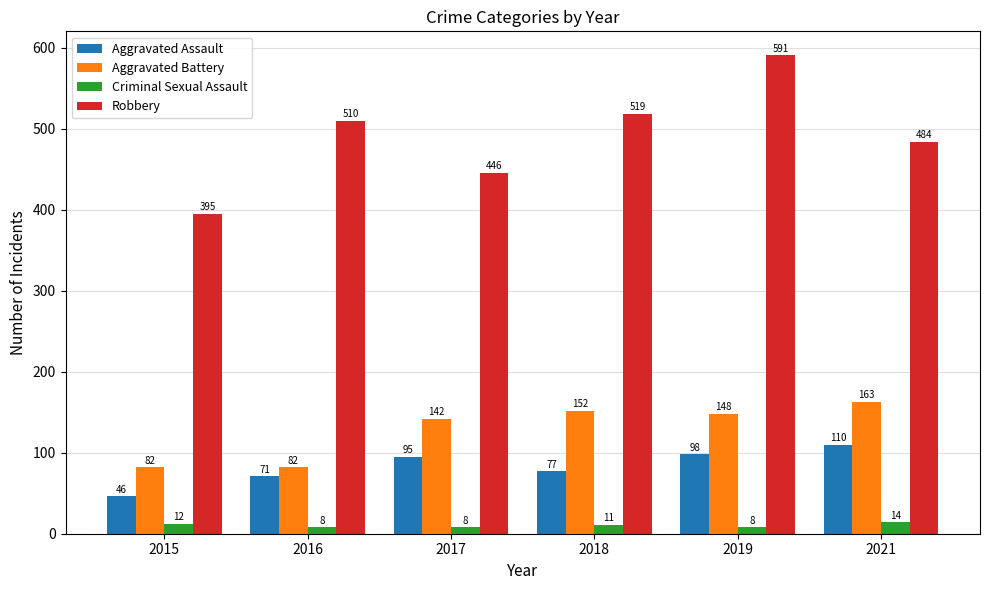

What is the approximate value of Robbery at 2019, to the nearest 50?

600